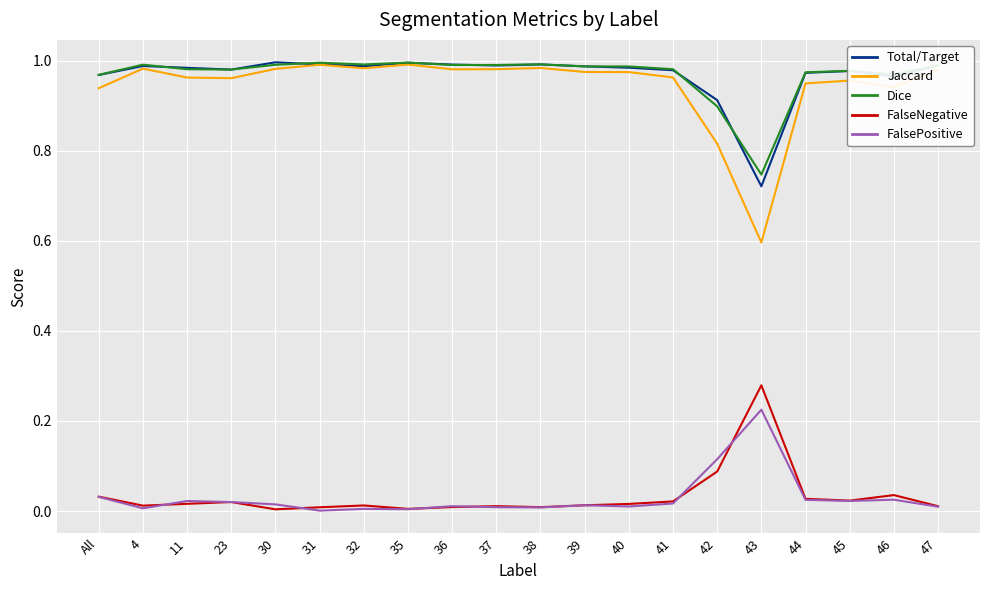

True or false: Total/Target and FalseNegative cross at least once.

False